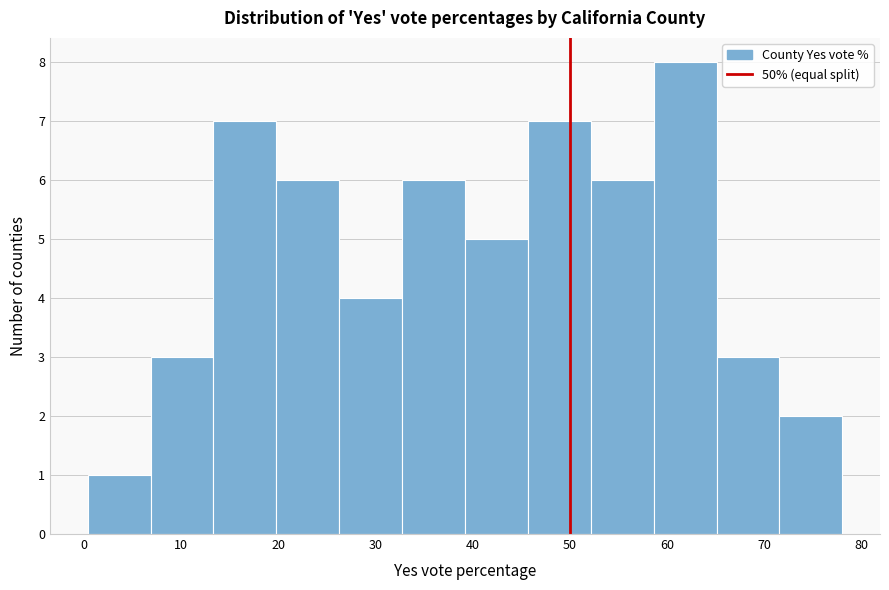

Reading left to right, transcribe this chart: for each bar, give the range it covers on the x-axis and its height. Neither the bar edges nor the heights are printed on the chart, so give them approximately, as read against the axes.

0 to 7: 1
7 to 13: 3
13 to 20: 7
20 to 26: 6
26 to 33: 4
33 to 39: 6
39 to 46: 5
46 to 52: 7
52 to 59: 6
59 to 65: 8
65 to 72: 3
72 to 78: 2